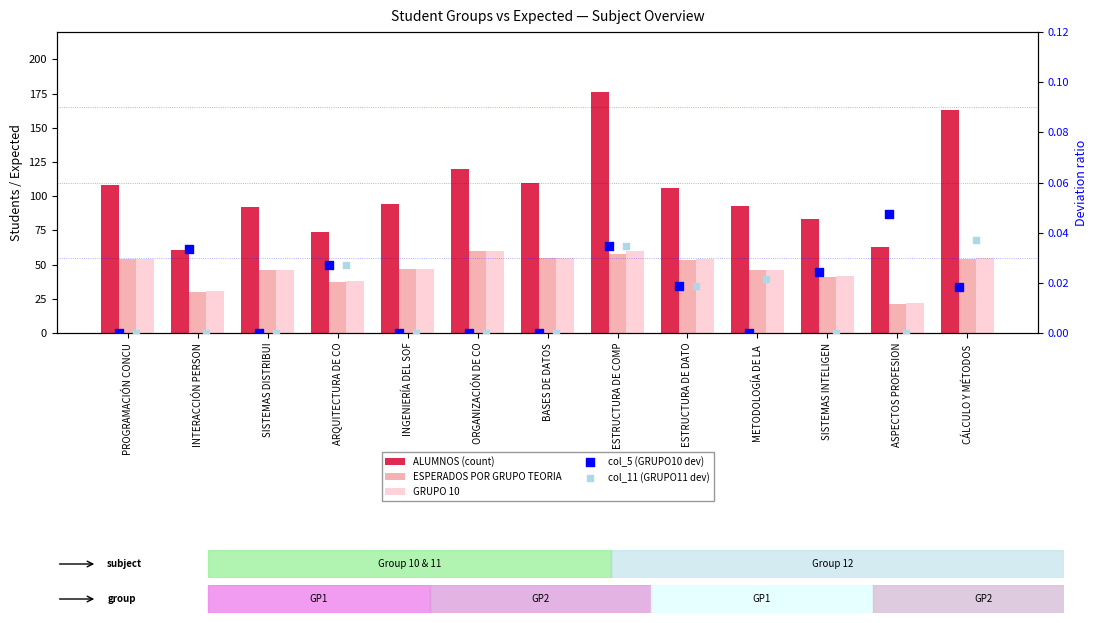

What is the total value across all series at ORGANIZACIÓN DE CO?

240.0